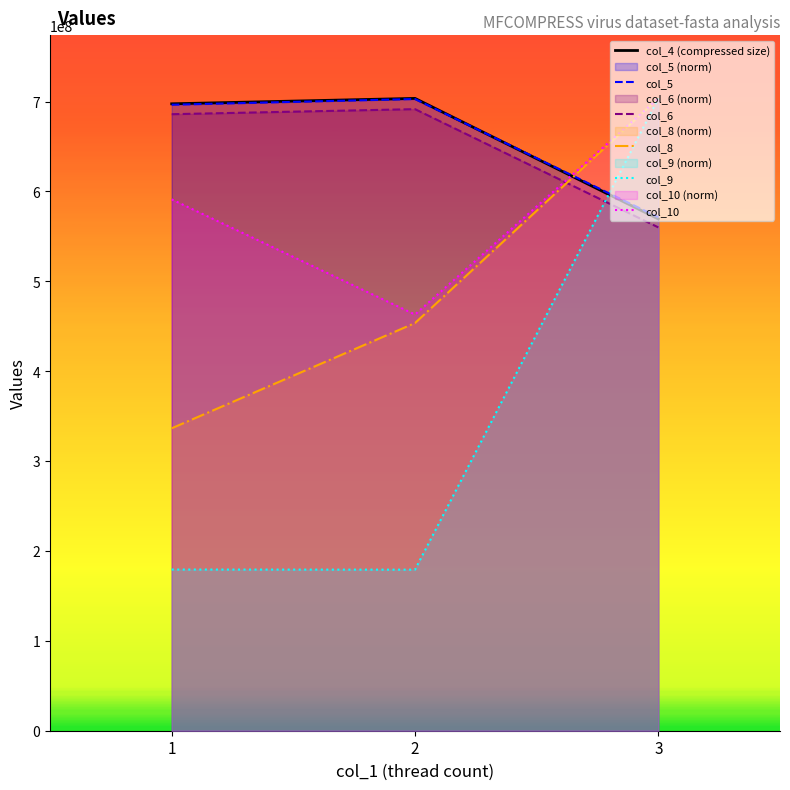

What is the difference between the col_4 (compressed size) values at 3 and 2?

134170767.0